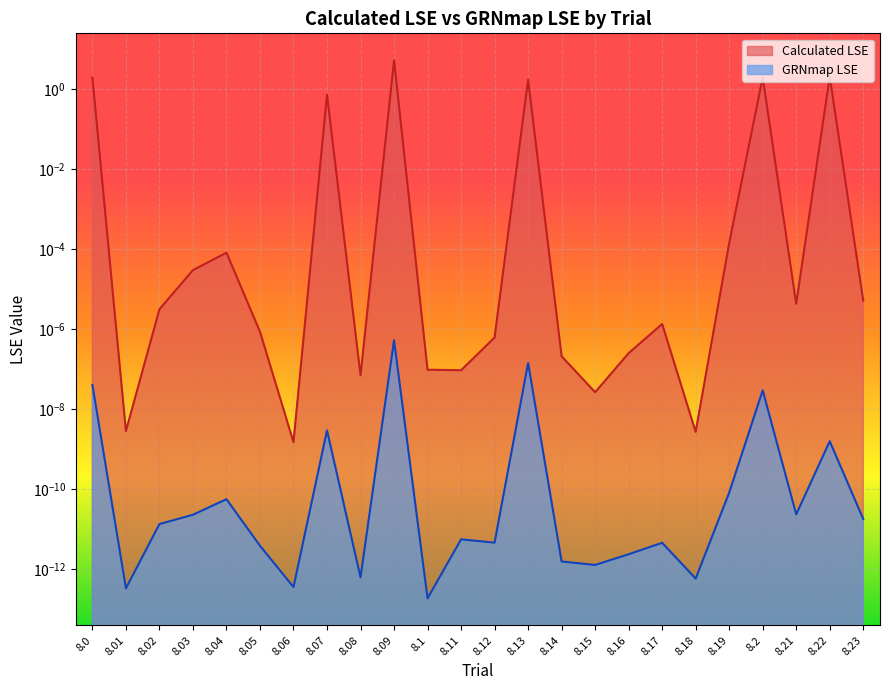

Reading left to right, extract all data points from this chart.

2.0	0.0	0.0	0.0	0.0	0.0	0.0	0.7	0.0	5.3	0.0	0.0	0.0	1.7	0.0	0.0	0.0	0.0	0.0	0.0	2.0	0.0	2.1	0.0